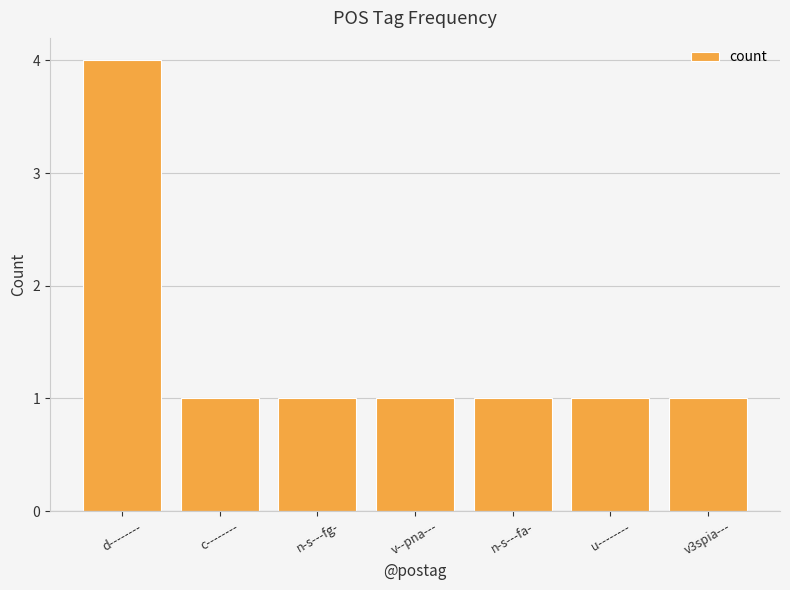

What is the label of the 6th bar from the left?

u--------